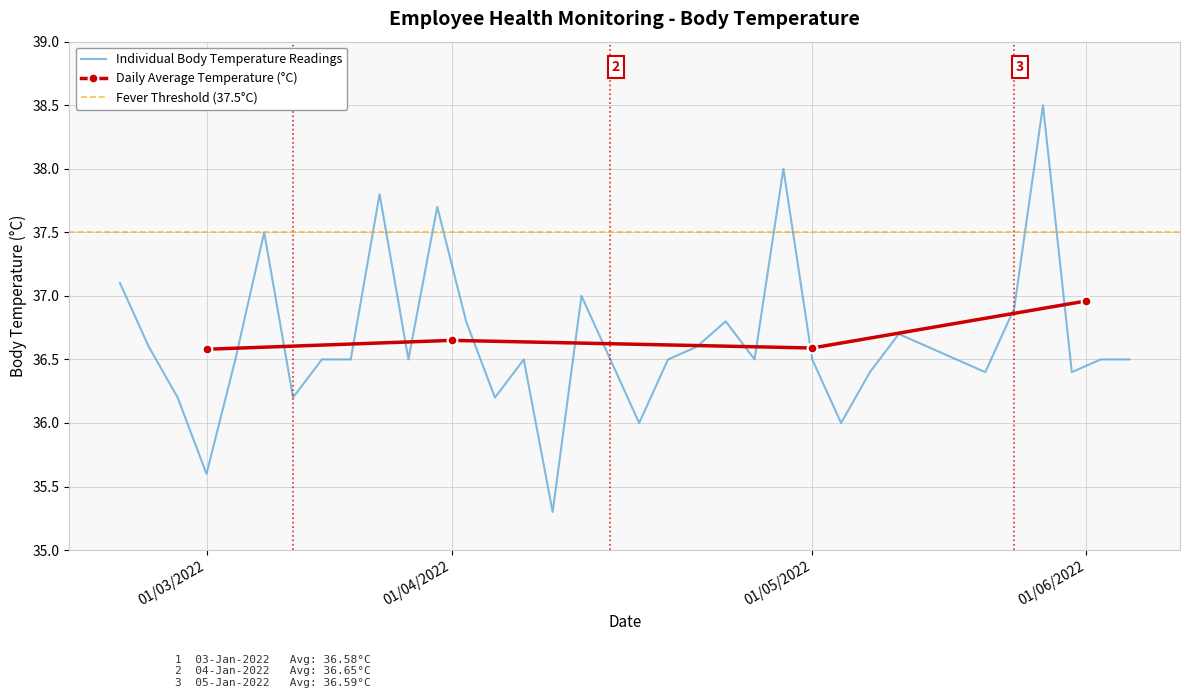

What is the maximum value shown in the chart?

38.5